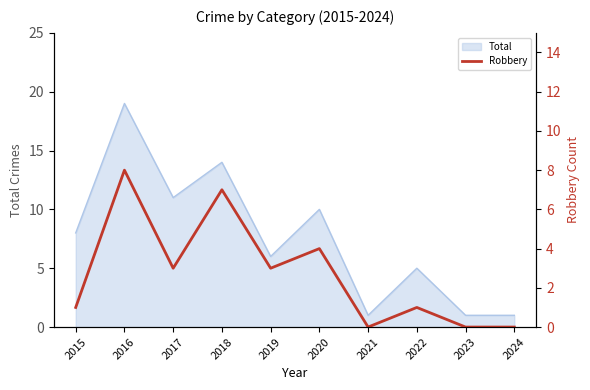

The value at 2022 is 1. True or false?

True